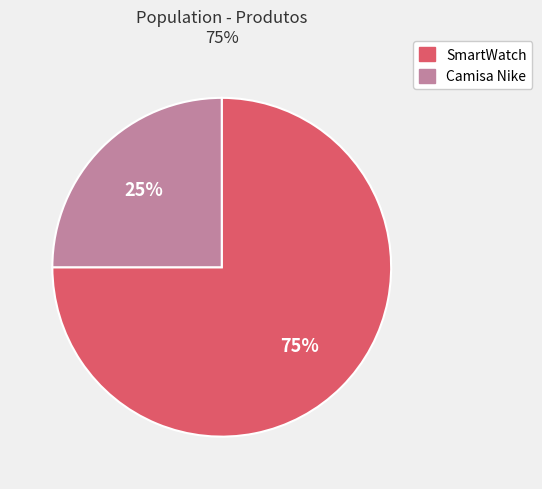

How many slices are in this pie chart?

2